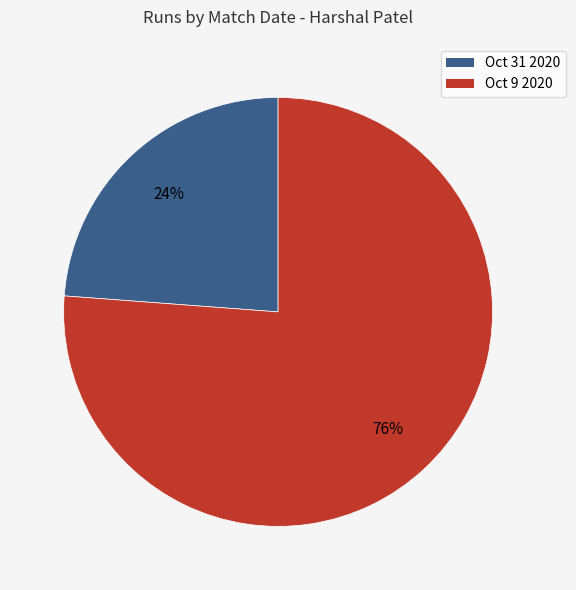

Count the number of slices in the pie.

2